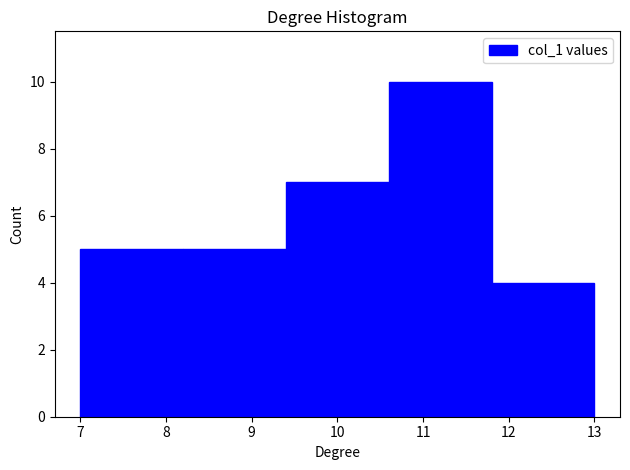

Reading left to right, list every bar in this chart as the range it spans on the x-axis followed by its height. The values are not printed on the chart, so give them approximately, as read against the axis.

7.0 to 8.2: 5
8.2 to 9.4: 5
9.4 to 10.6: 7
10.6 to 11.8: 10
11.8 to 13.0: 4